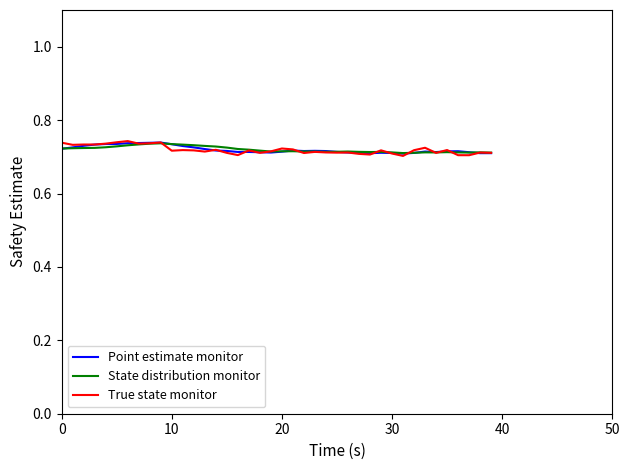

Which series has the widest spread of values?

True state monitor